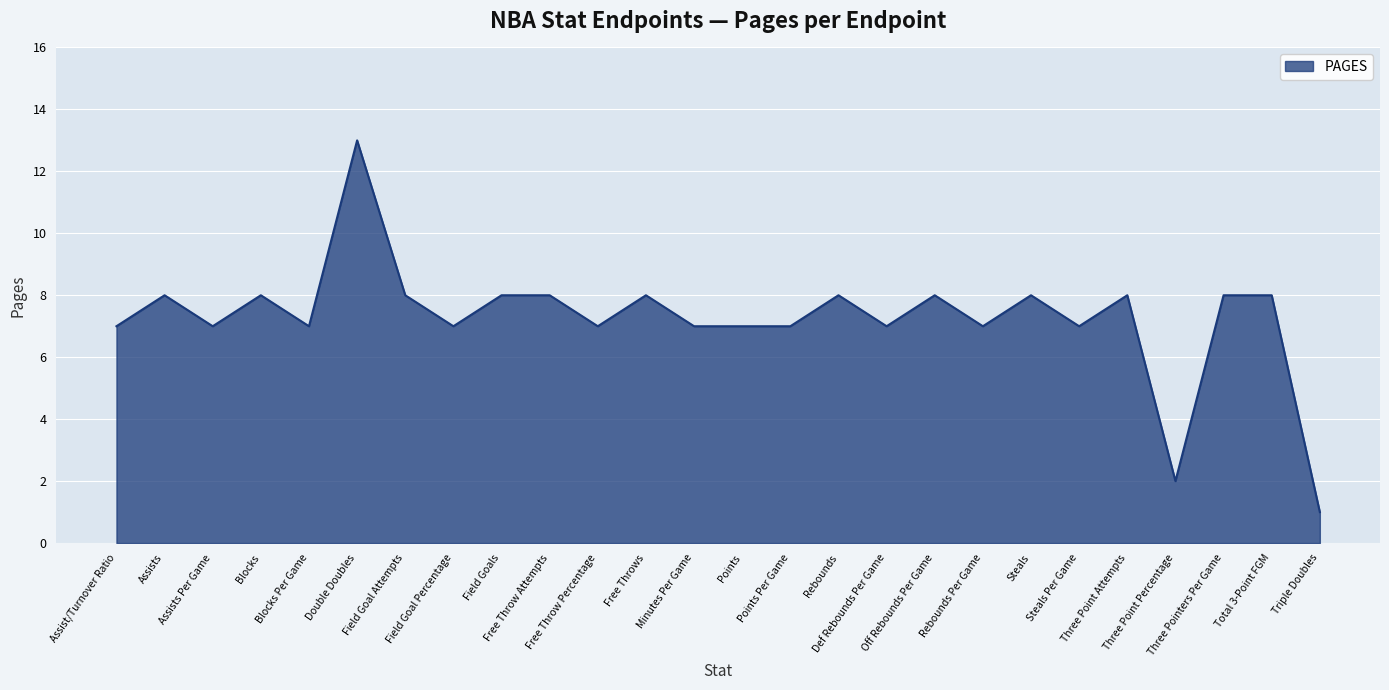

Where is the first local maximum?

Assists